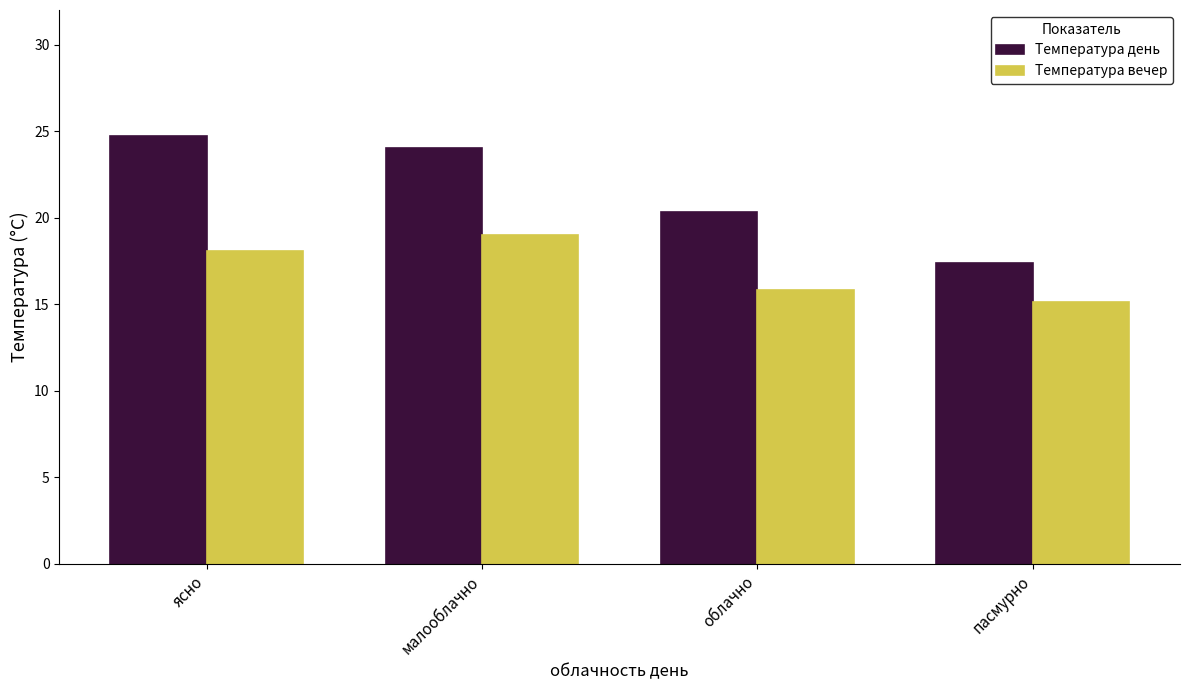

Which series has the largest range (max minus min)?

Температура день